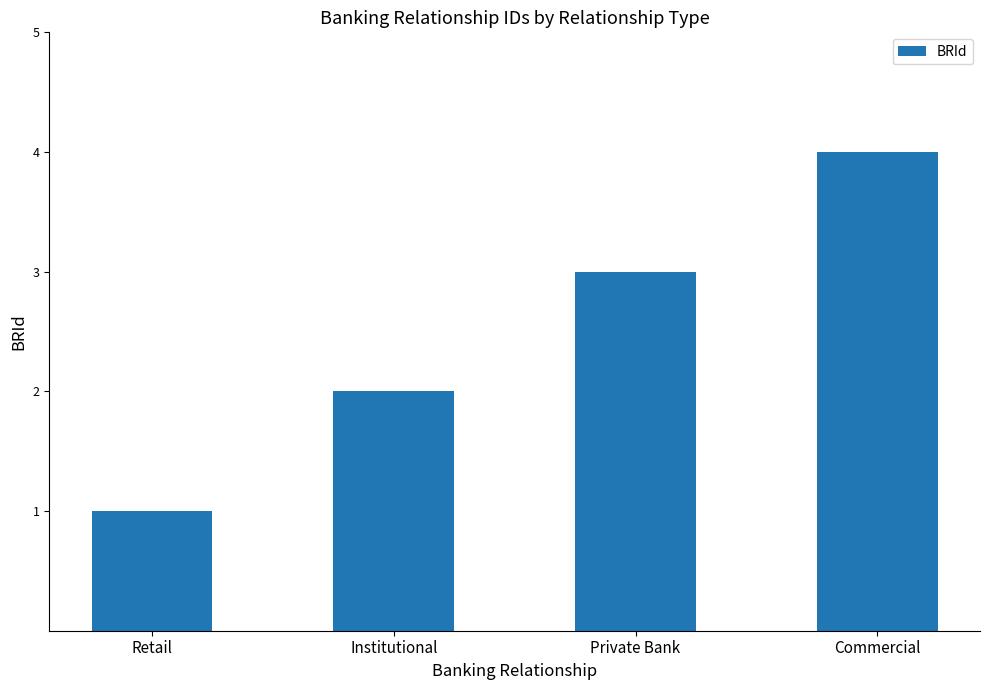

List the labels in order of value, smallest first.

Retail, Institutional, Private Bank, Commercial